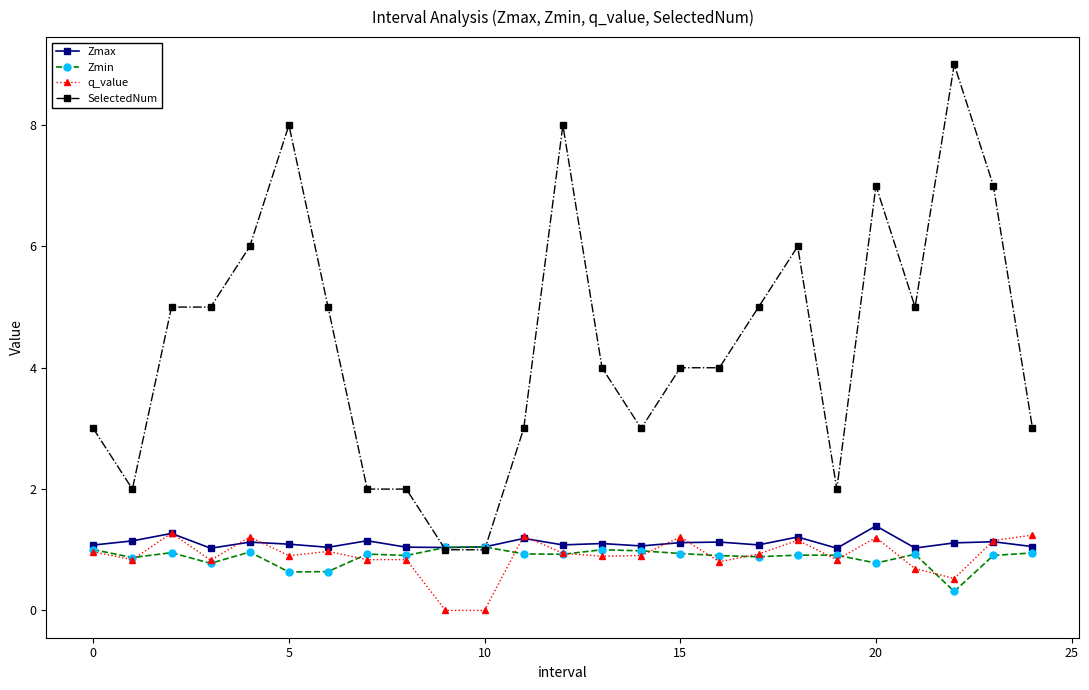

What is the value of the Zmin point at the 6th from the left?

0.6